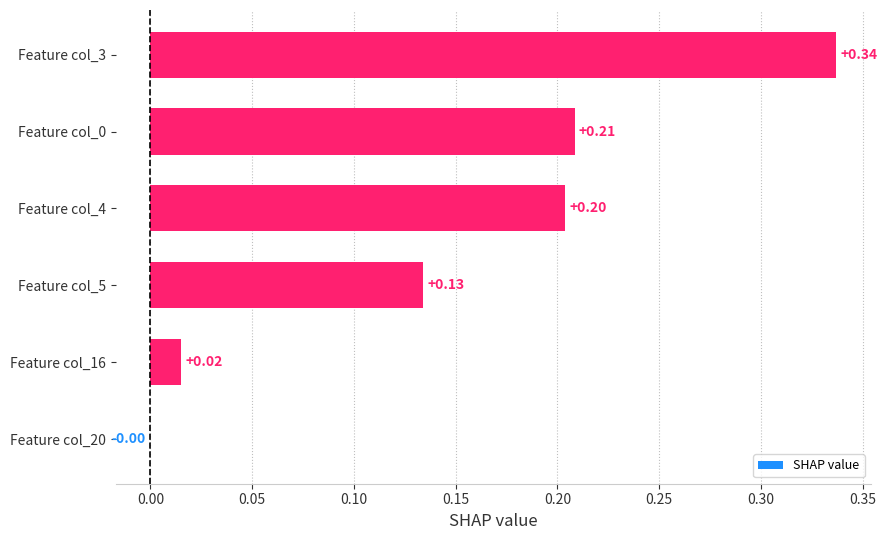

What is the sum of all values?

0.9